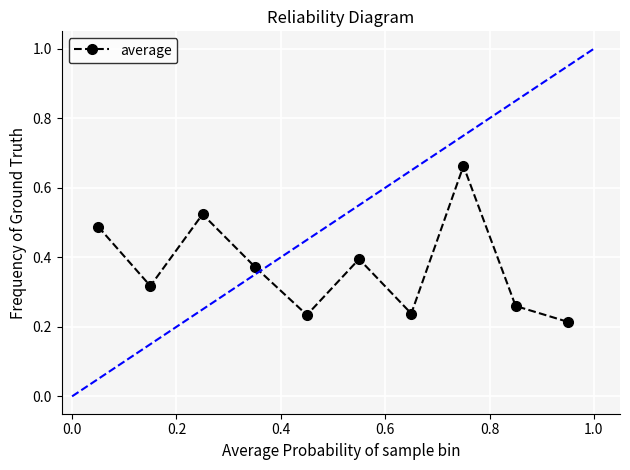

How many values are between 0 and 1?

10